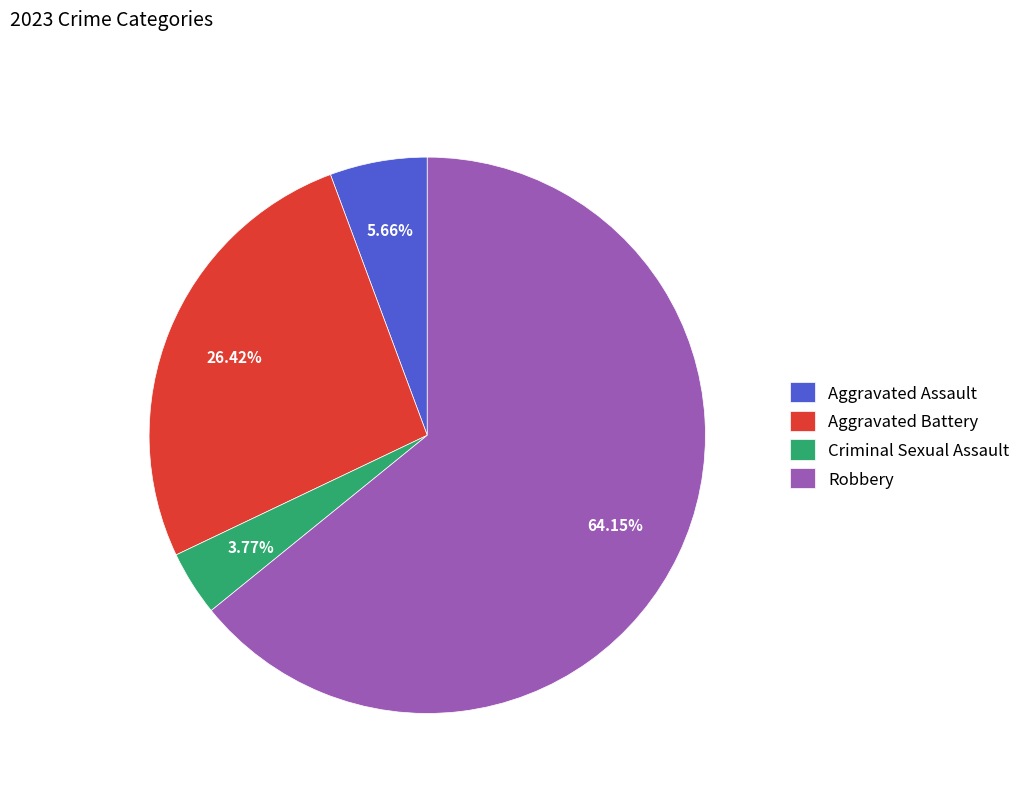

Count the number of slices in the pie.

4